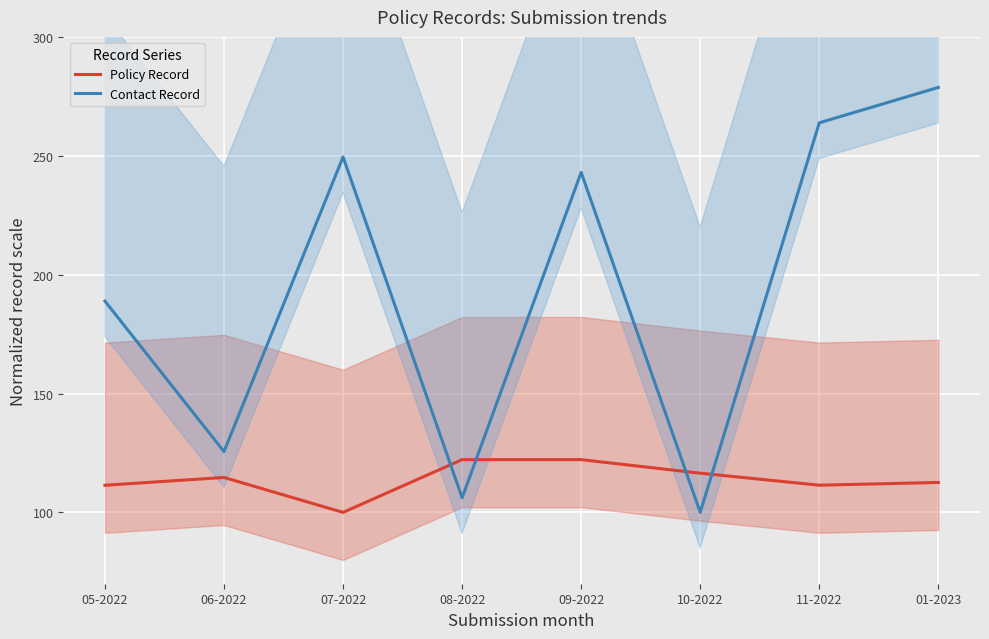

Which series has the widest spread of values?

Contact Record